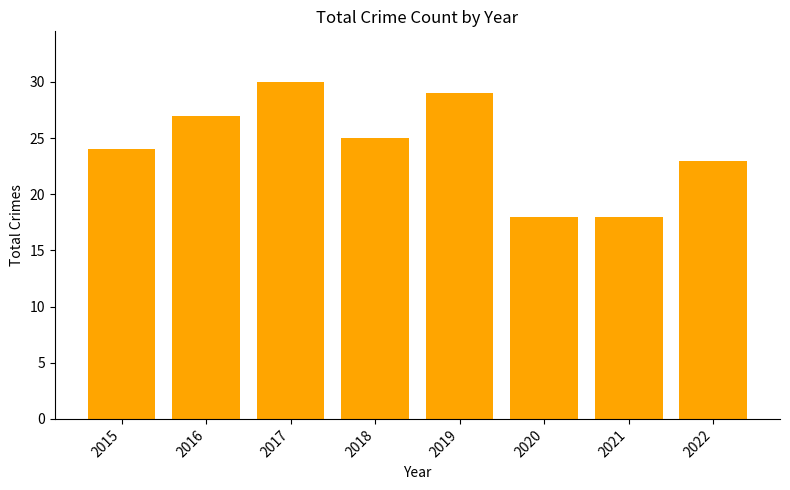

The chart shows a value of 12 at 2021. True or false?

False